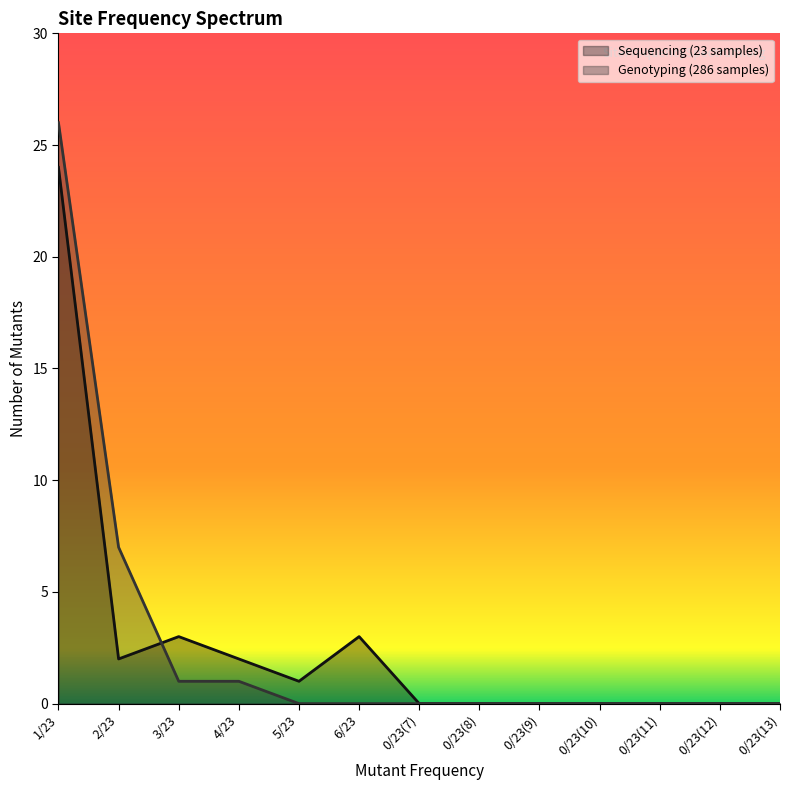

What is the value of the Genotyping (286 samples) point at the 2nd from the left?

7